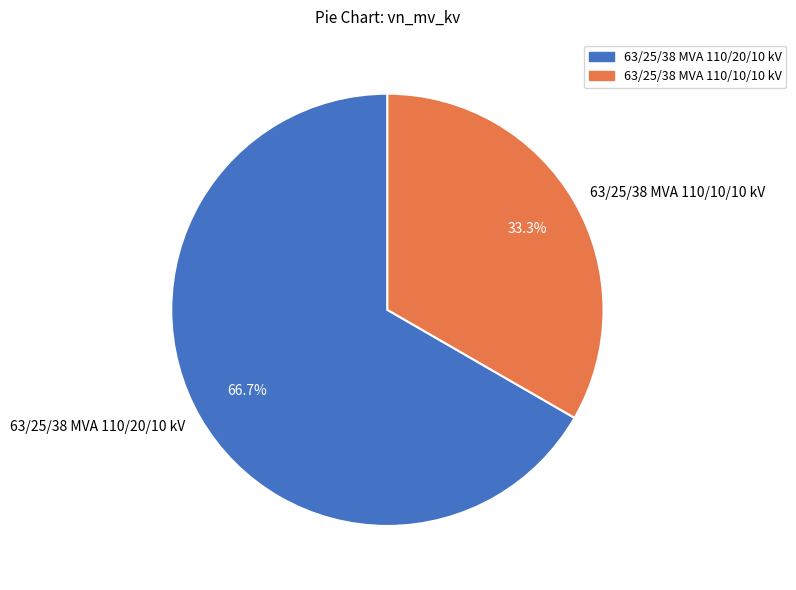

Rank the categories by value from highest to lowest.

63/25/38 MVA 110/20/10 kV, 63/25/38 MVA 110/10/10 kV